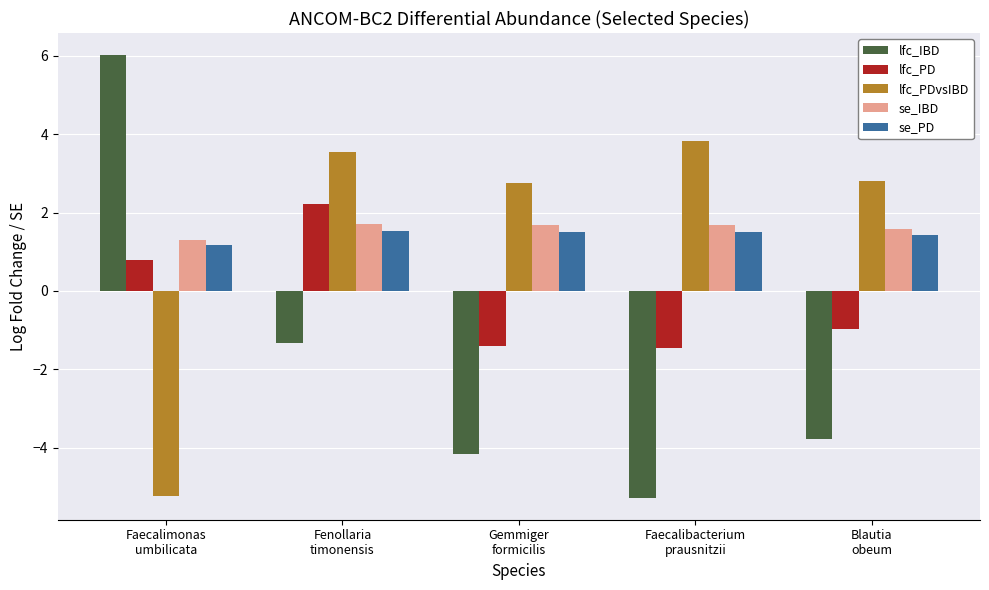

Does the chart contain stacked bars?

No